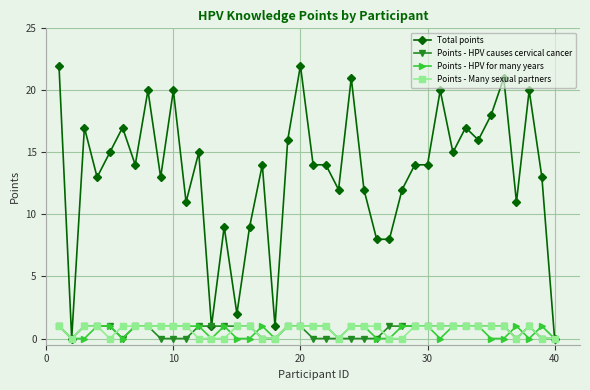

Which series has the largest range (max minus min)?

Total points